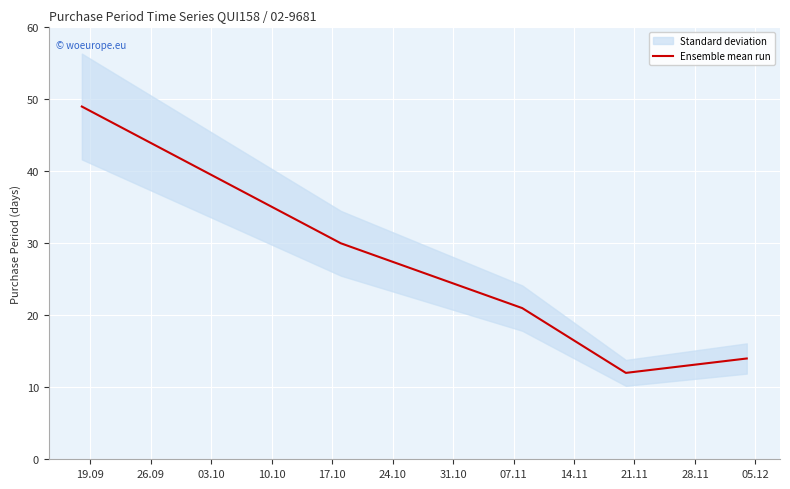

What is the lowest value of the Ensemble mean run series?

12